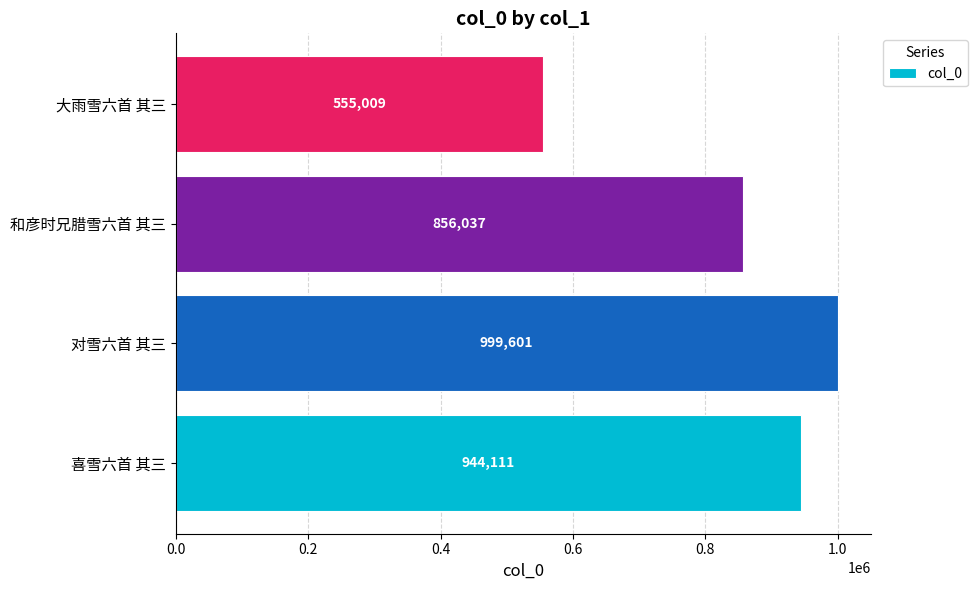

What is the greatest value displayed?

999601